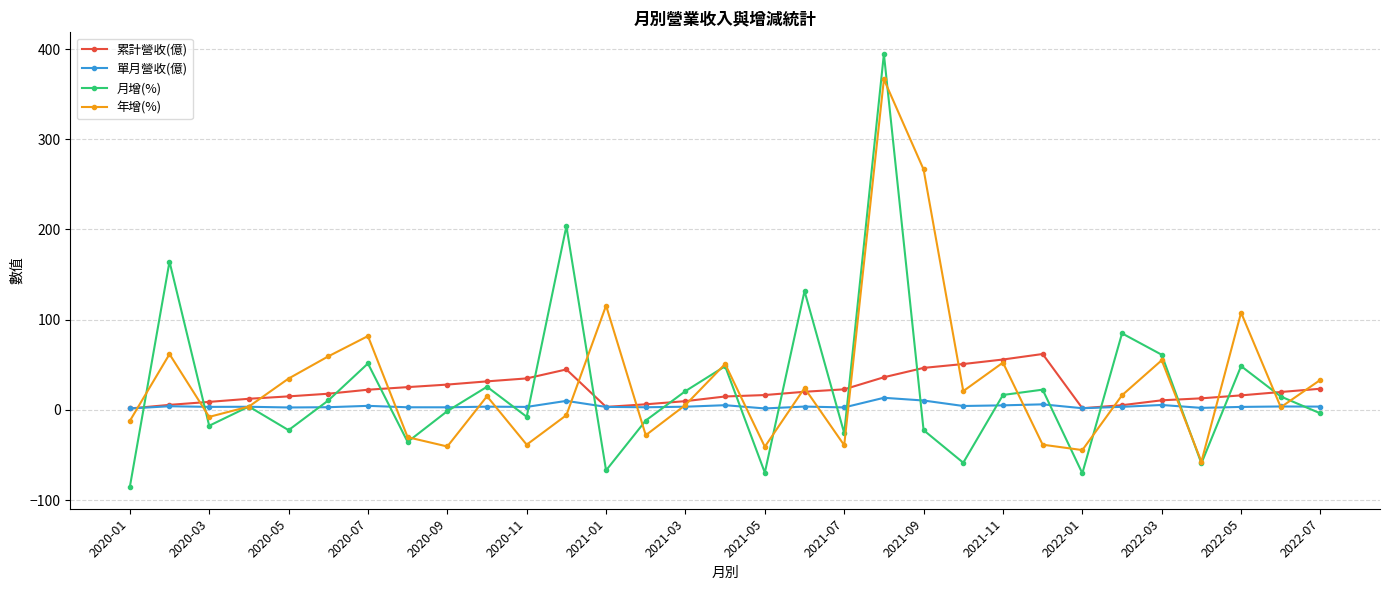

What is the difference between the second highest and minimum values in the 月增(%) series?

289.2